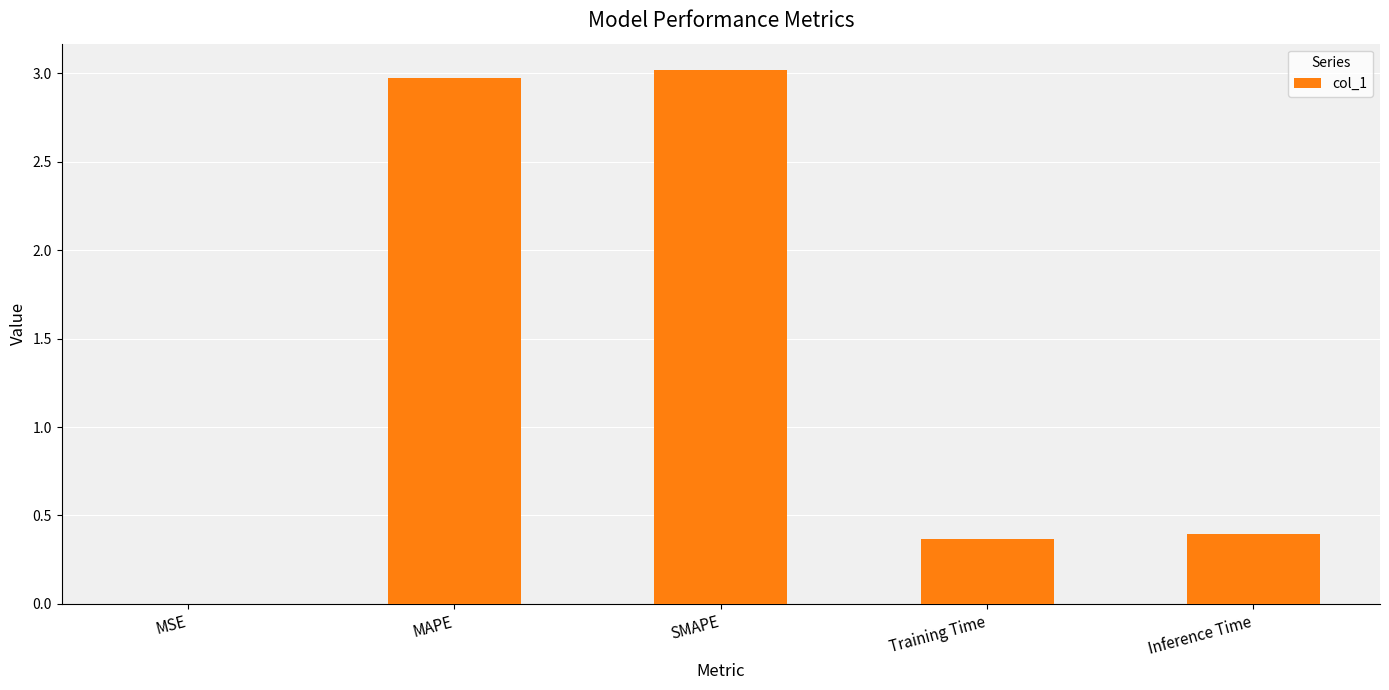

Are the bars grouped side by side (vs. stacked)?

No